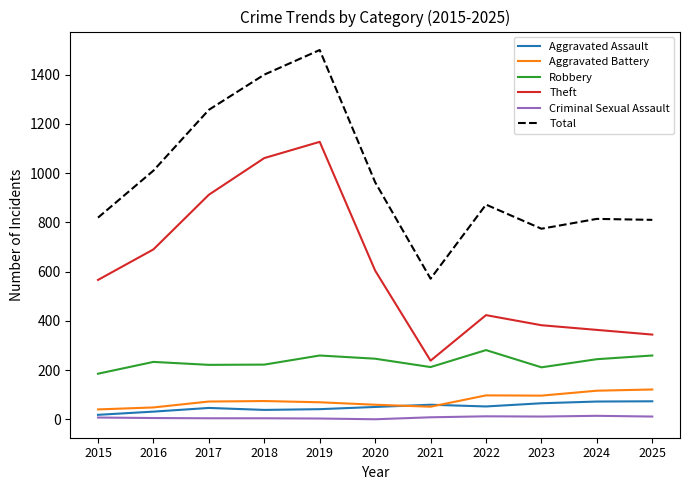

What is the difference between the second highest and second lowest values in the Aggravated Battery series?

68